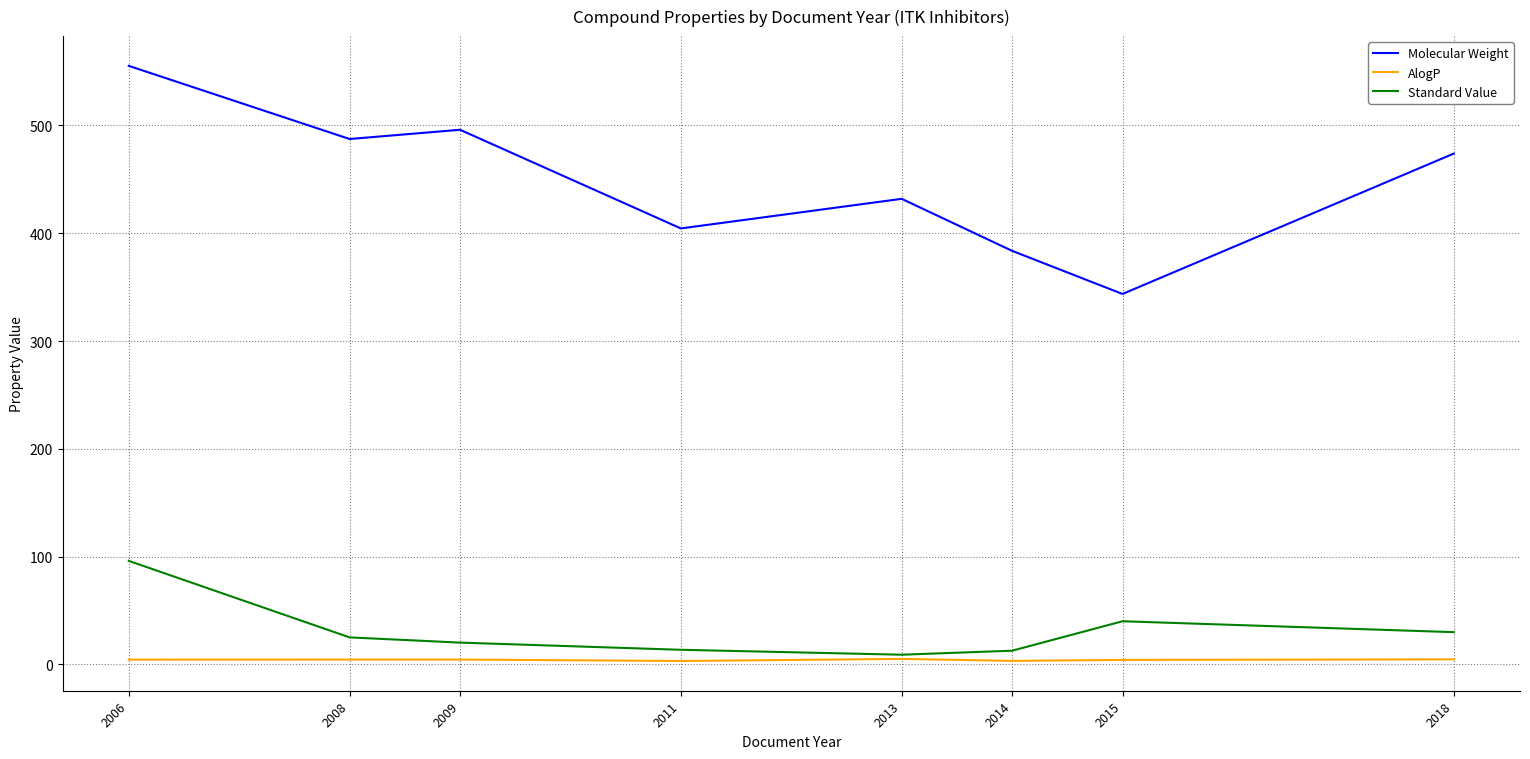

Which series has the largest total across all categories?

Molecular Weight